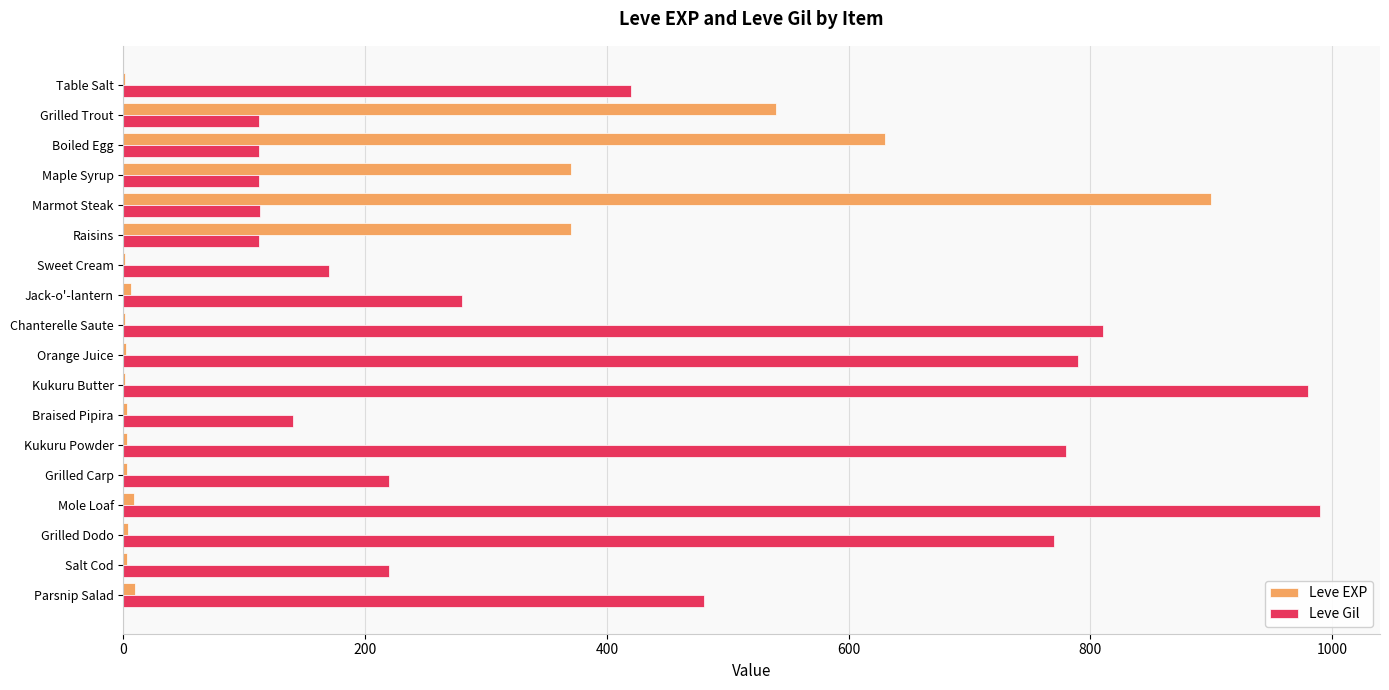

What is the greatest value displayed?

990